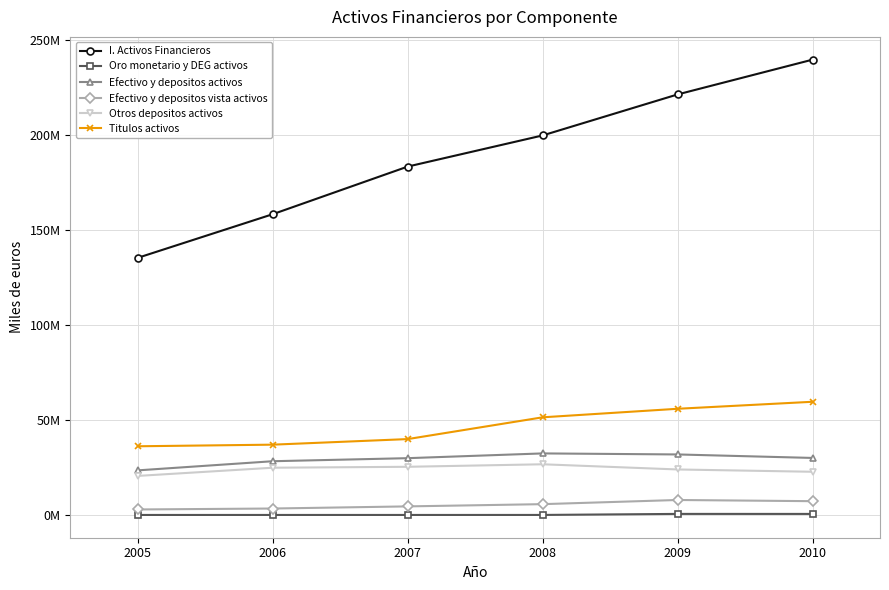

What is the difference between the maximum and minimum values in the Oro monetario y DEG activos series?

554733